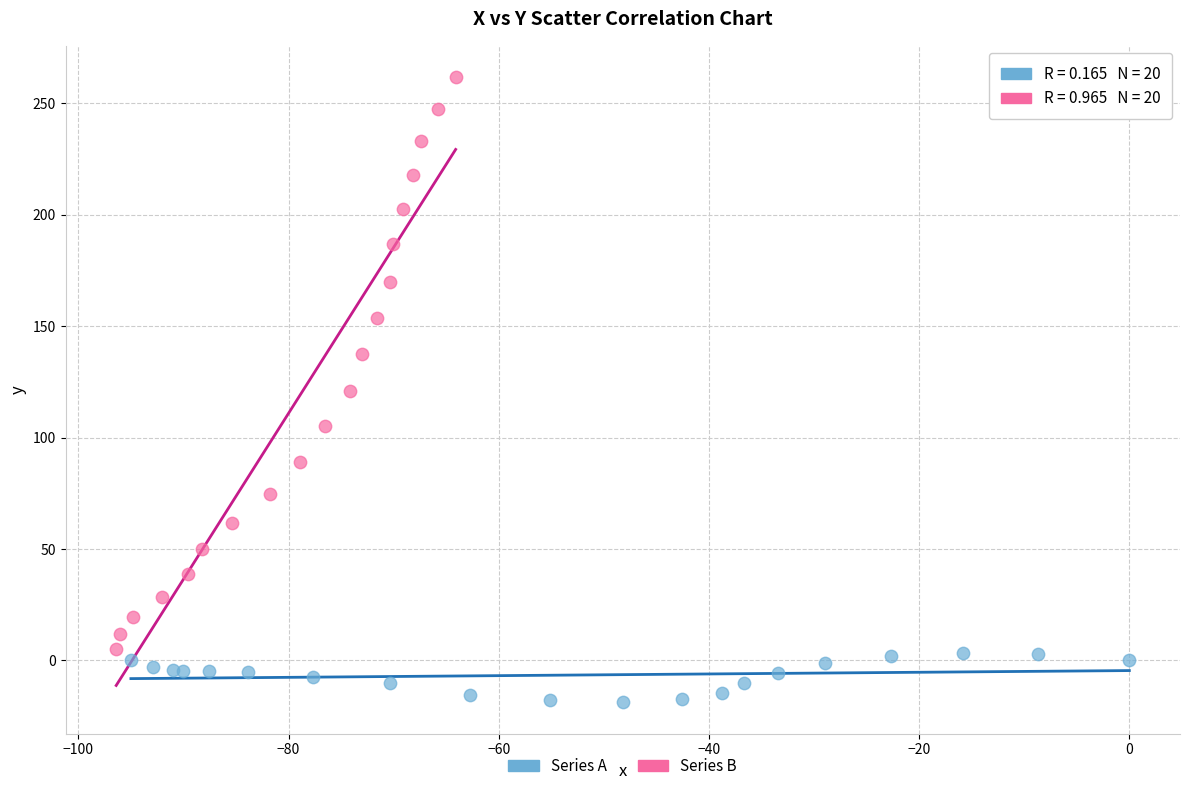

Which series reaches the minimum Y coordinate?

Series A